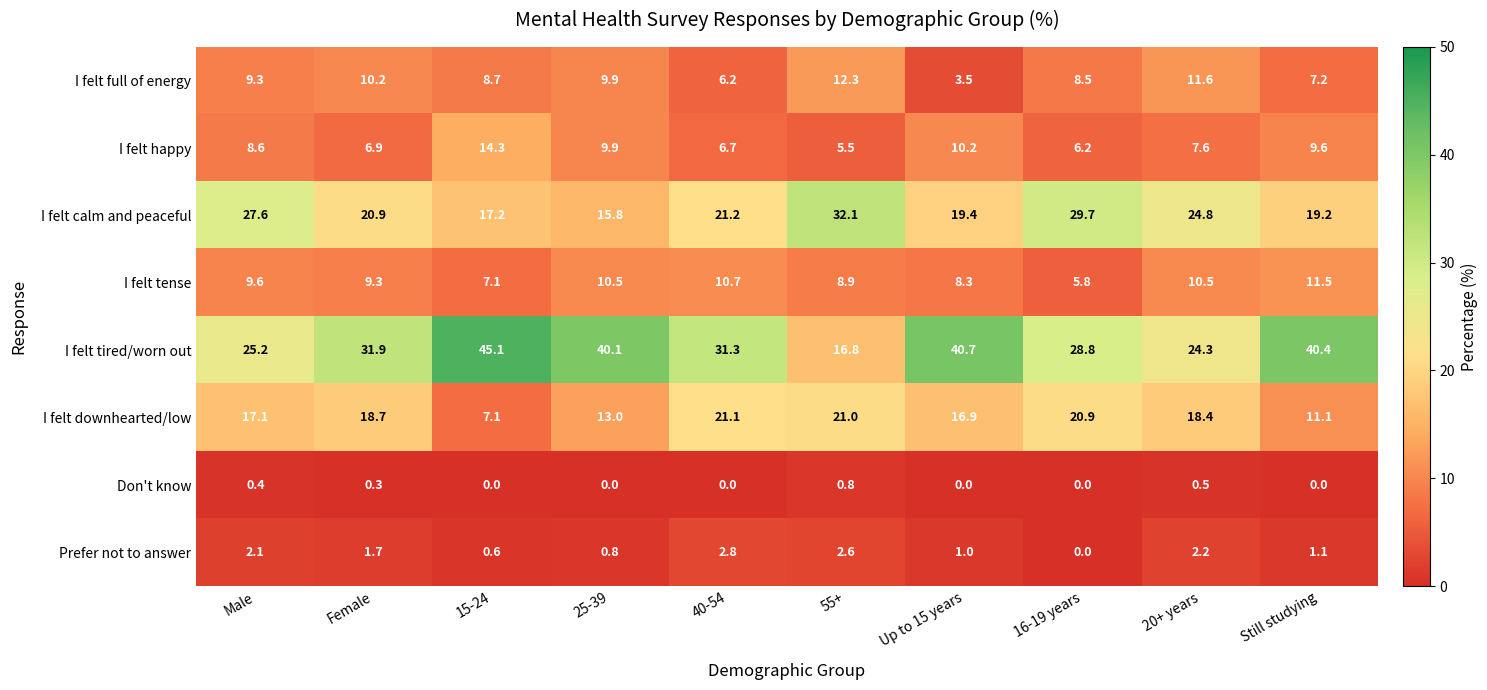

What is the approximate value of I felt calm and peaceful at 20+ years?

24.8